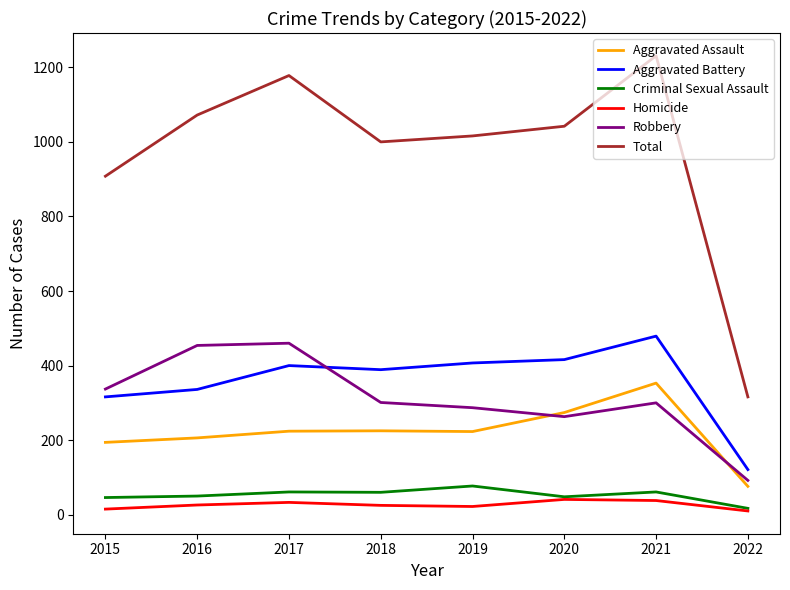

At which label does Criminal Sexual Assault reach its minimum?

2022